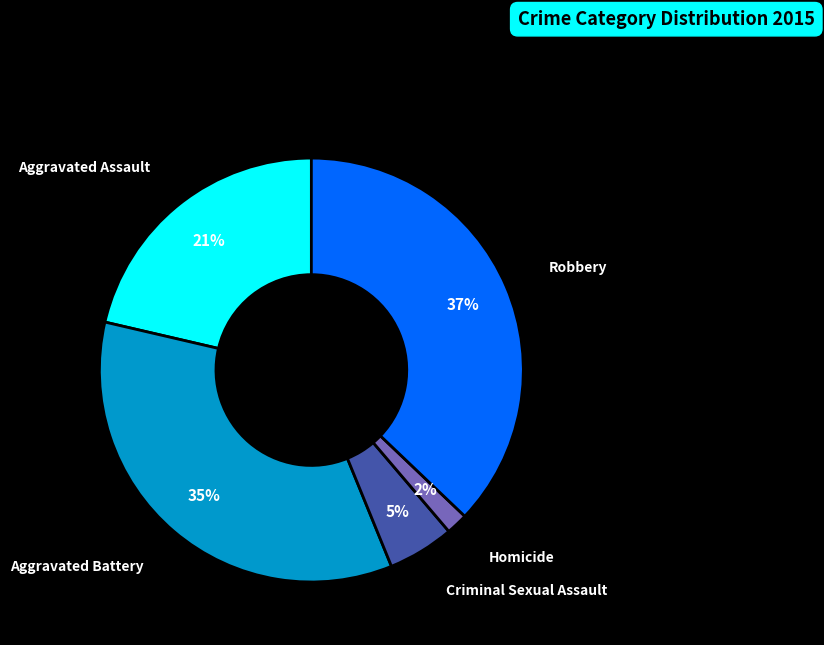

Is there a majority slice in this chart?

No